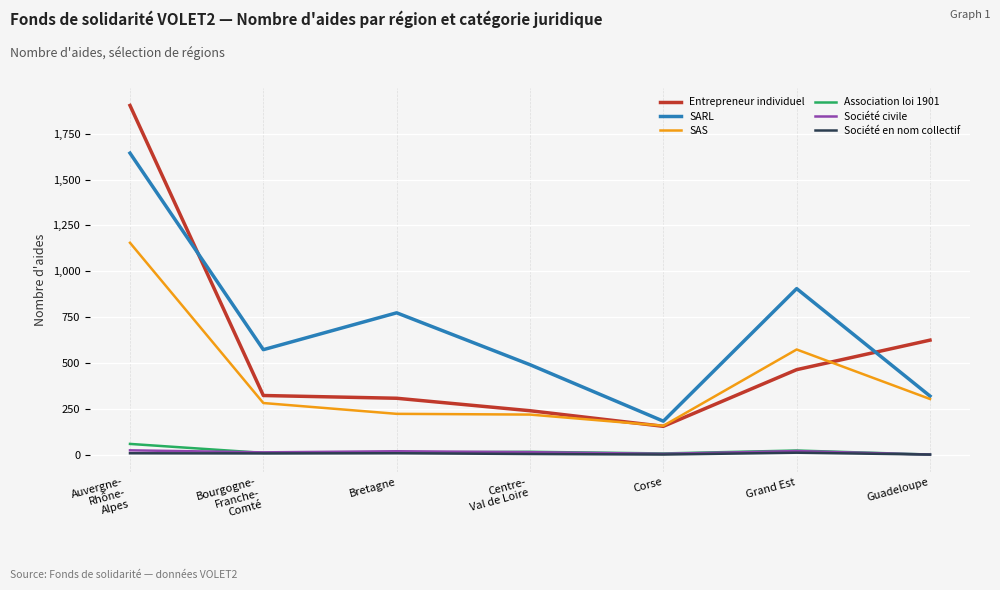

True or false: Association loi 1901 has a value of 11 at Bretagne.

True